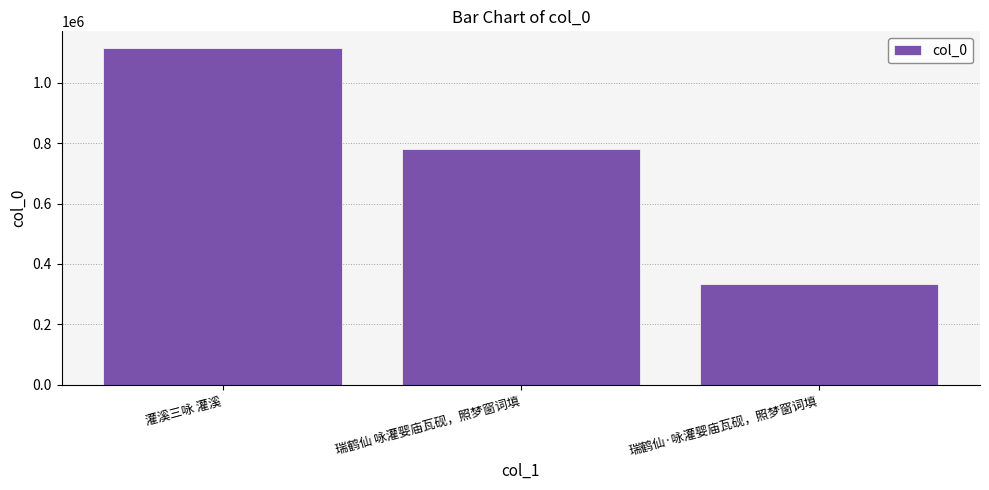

Rank the categories by value from lowest to highest.

瑞鹤仙·咏灌婴庙瓦砚，照梦窗词填, 瑞鹤仙 咏灌婴庙瓦砚，照梦窗词填, 灌溪三咏 灌溪